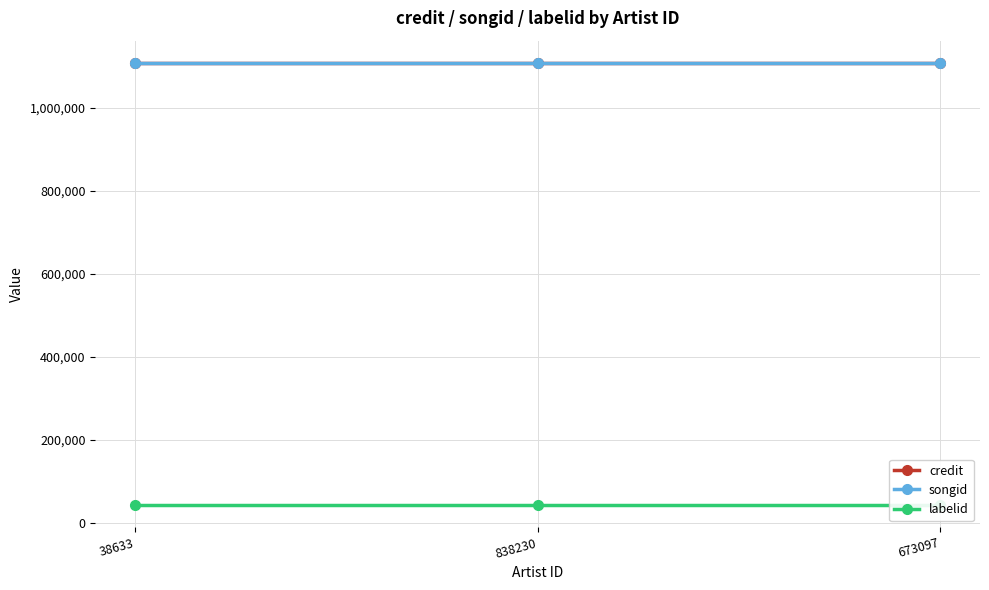

List the labels in order of credit value, smallest first.

38633, 838230, 673097